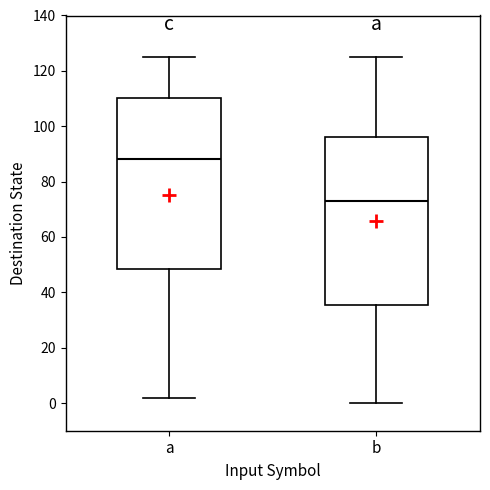

Reading left to right, transcribe this box plot: for each box, give where its median line is, the range the box spans, and where its two whiskers end, as read against the y-axis. The values are not printed on the chart, so give them approximately, as read against the axis.

a: median 88, box 48 to 110, whiskers 2 to 126
b: median 74, box 36 to 96, whiskers 0 to 126